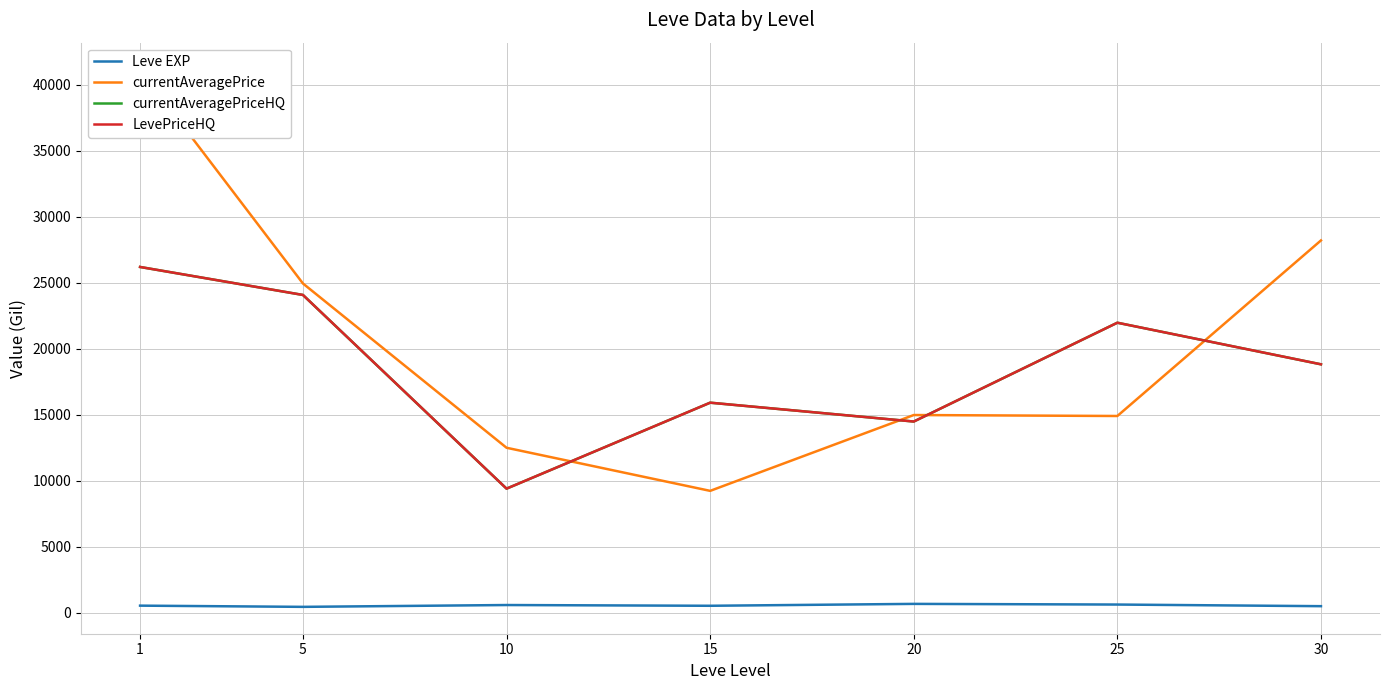

True or false: LevePriceHQ has more than 2 interior local peaks.

False